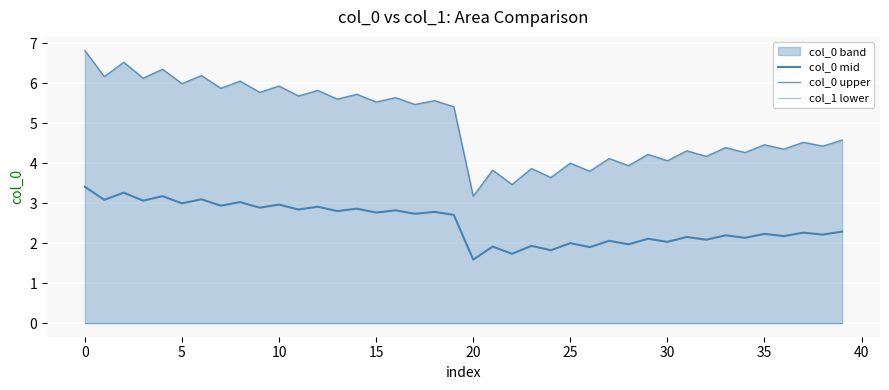

List the series in order of their overall mean, highest first.

col_0 upper, col_0 mid, col_1 lower